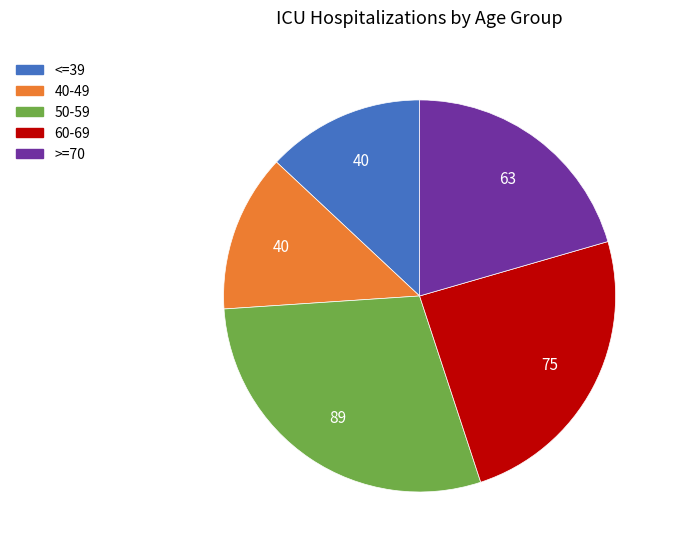

Is there a majority slice in this chart?

No